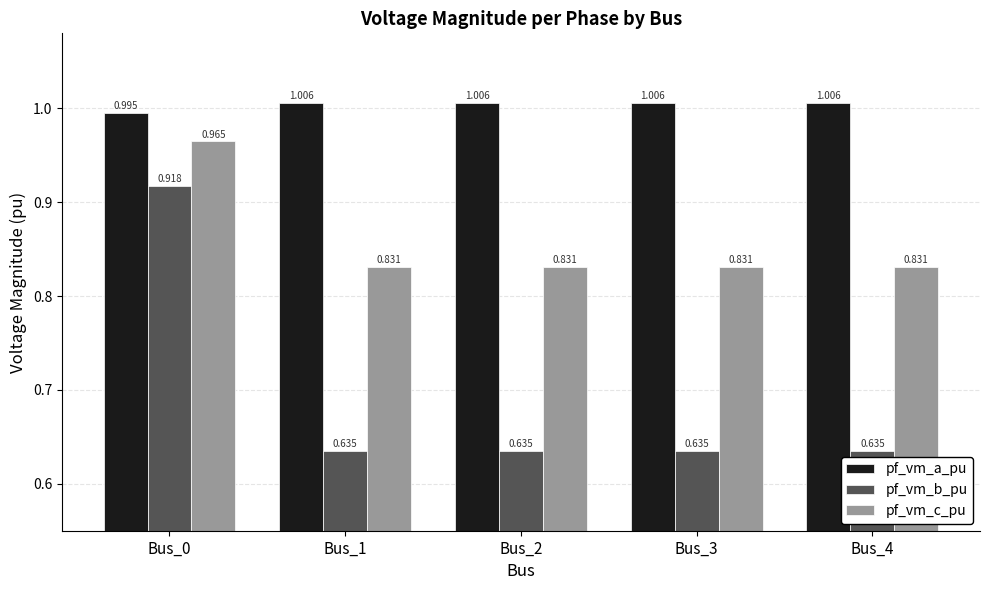

At Bus_4, list the series in order from largest to smallest.

pf_vm_a_pu, pf_vm_c_pu, pf_vm_b_pu